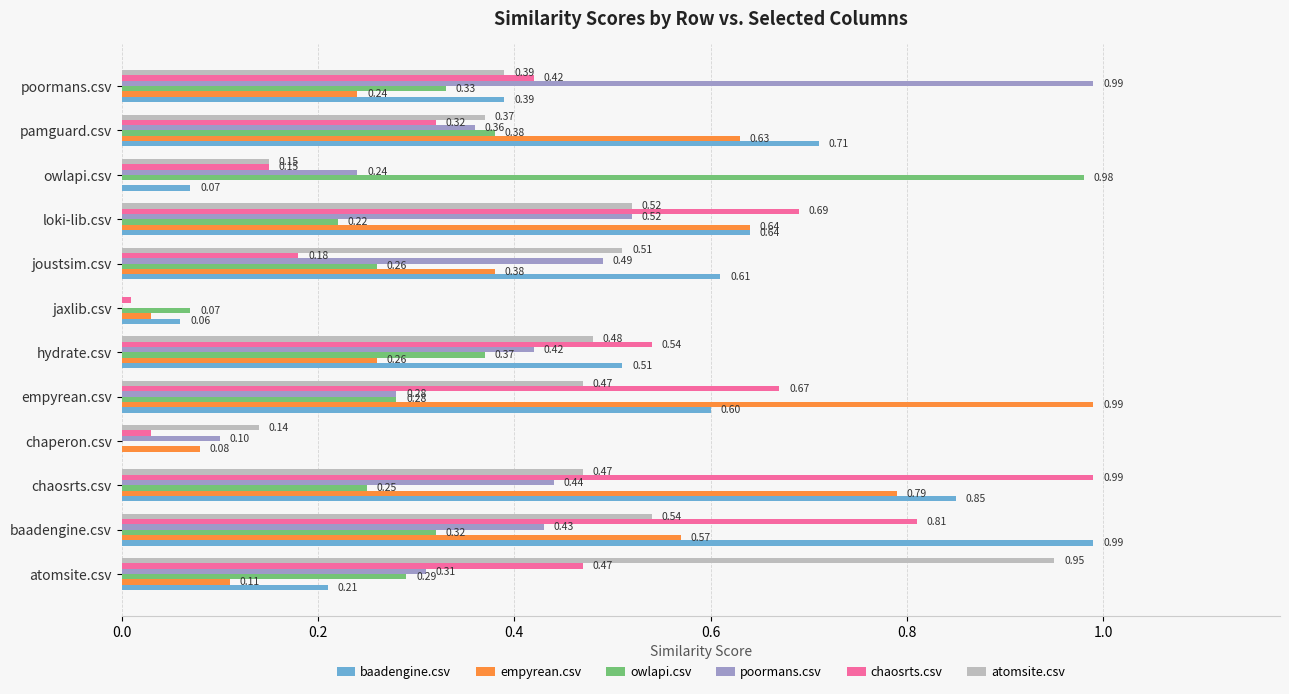

Which series changed the most between hydrate.csv and pamguard.csv?

empyrean.csv